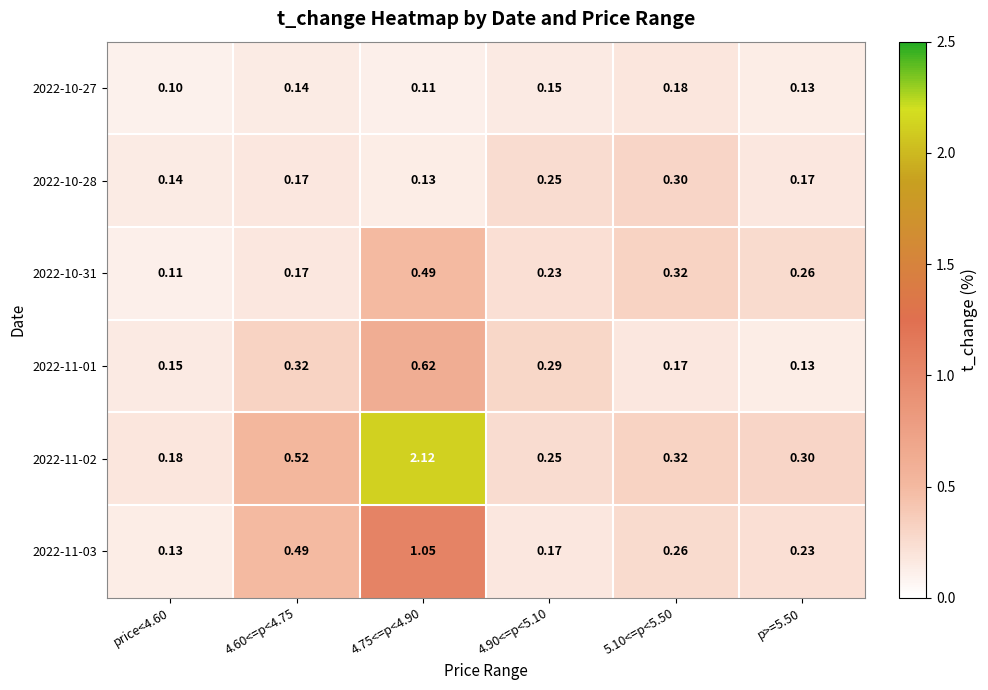

Which series has the largest total across all categories?

2022-11-02